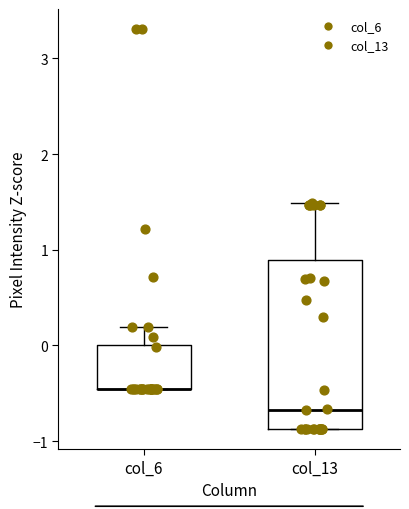

Where is the lower edge of the box for col_6 on the y-axis? The values are not printed on the chart, so give them approximately, as read against the axis.

-0.4